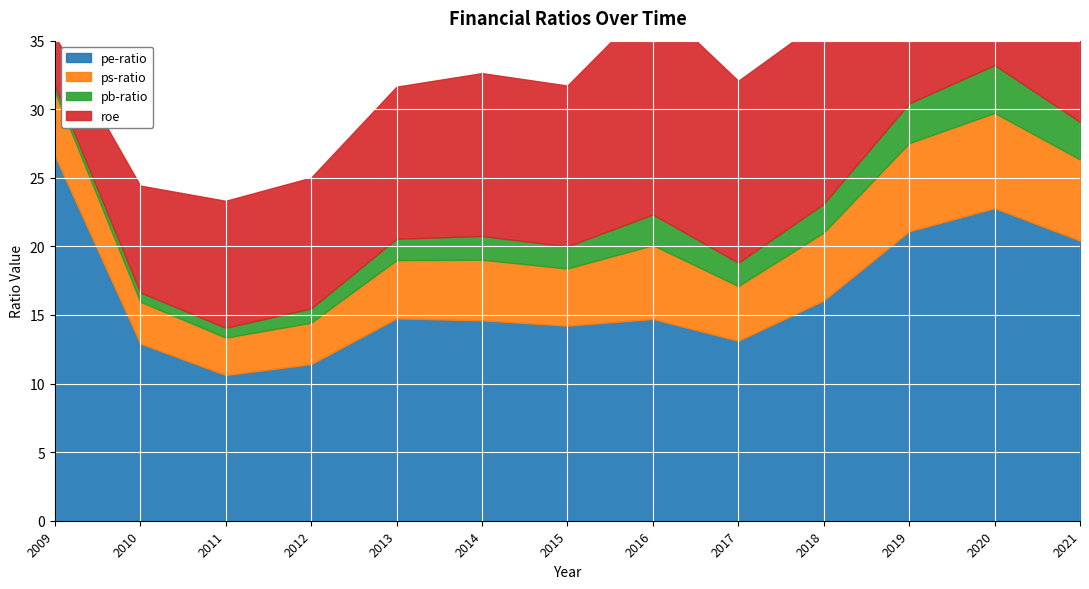

Which series has the widest spread of values?

pe-ratio